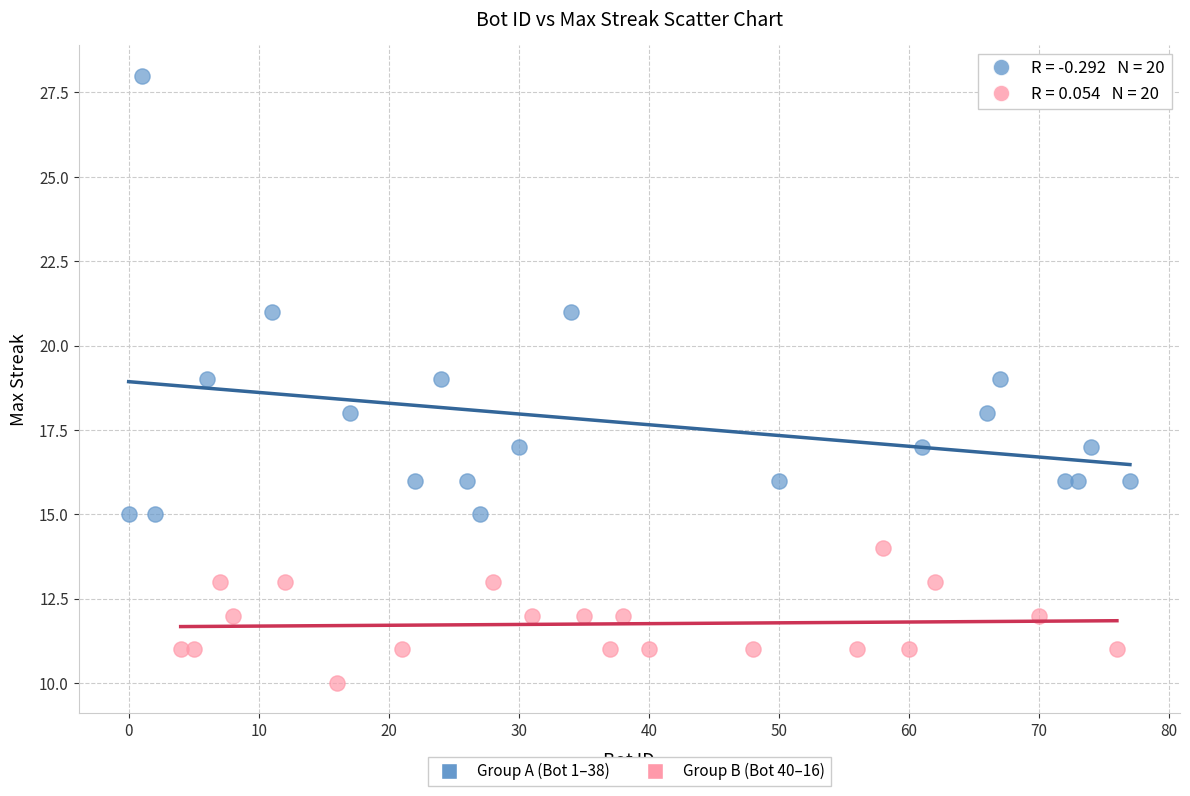

Which series reaches the minimum Y coordinate?

Group B (Bot 40–16)